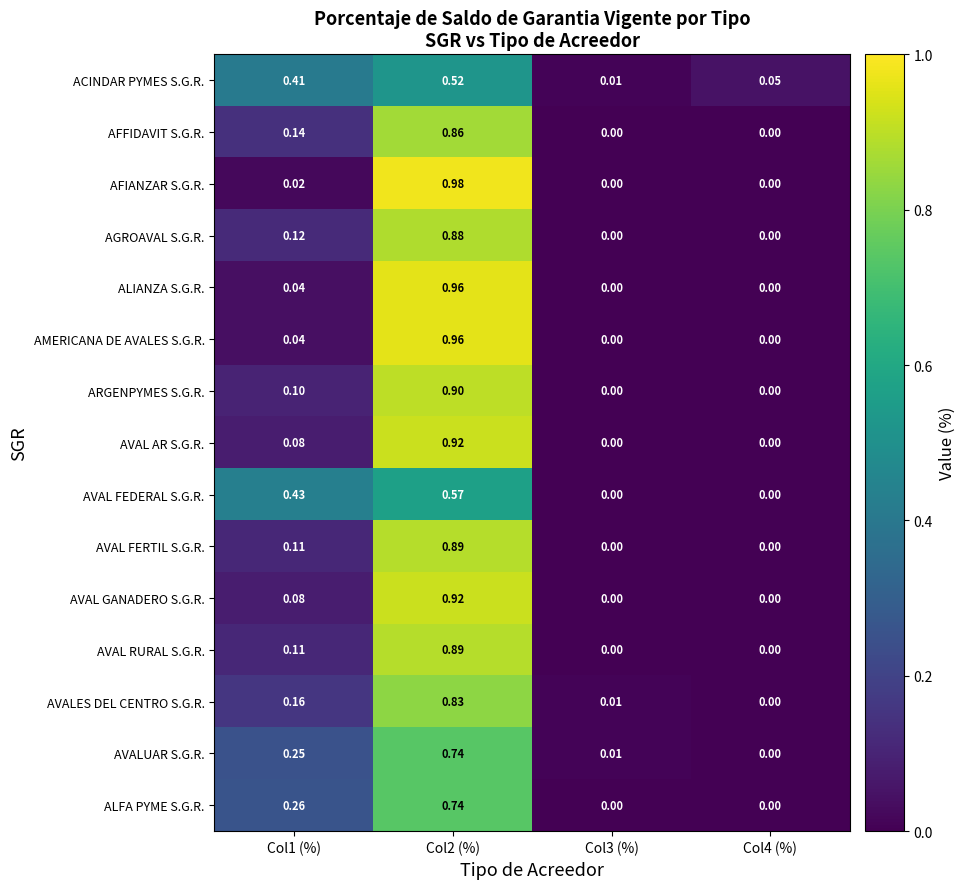

Between Col1 (%) and Col3 (%), which series saw the biggest shift?

AVAL FEDERAL S.G.R.